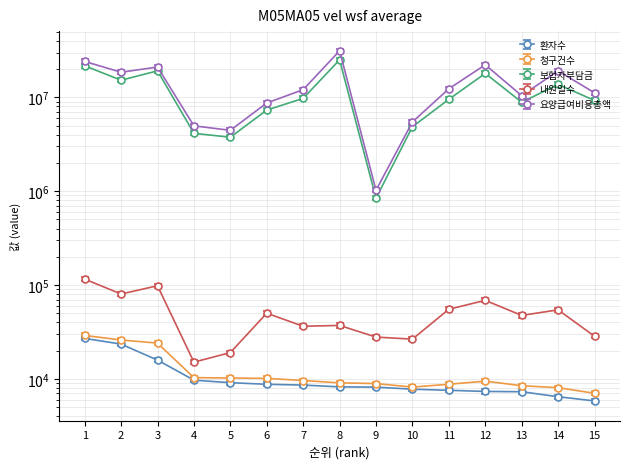

What are all the series names shown in the legend?

환자수, 청구건수, 보험자부담금, 내원일수, 요양급여비용총액